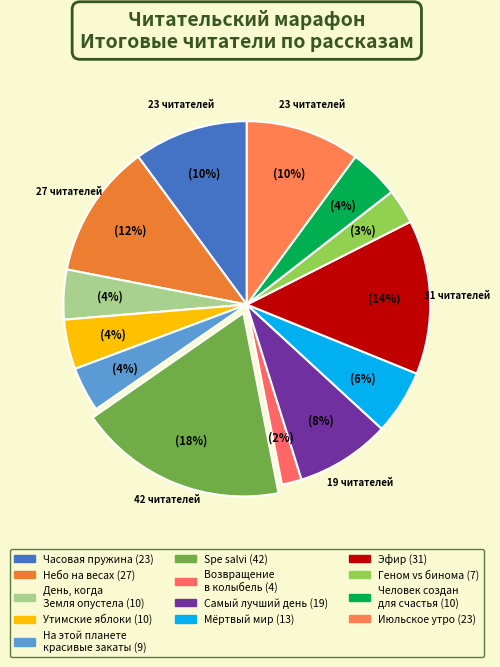

How many slices are in this pie chart?

13